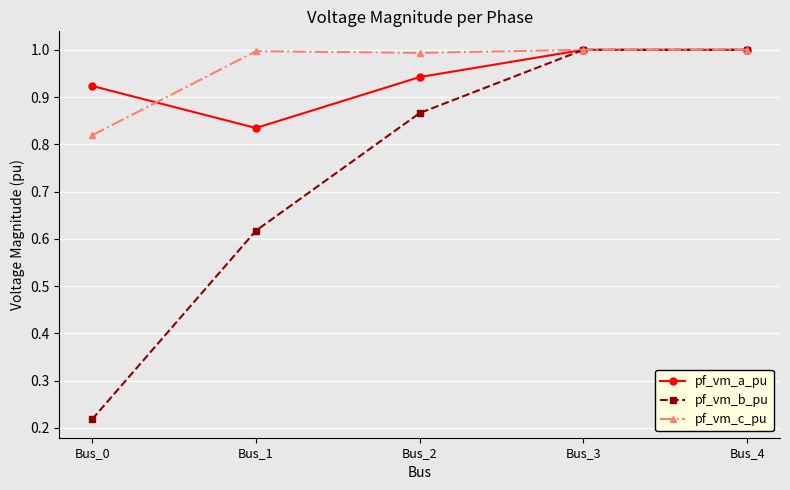

Which series has the largest total across all categories?

pf_vm_c_pu